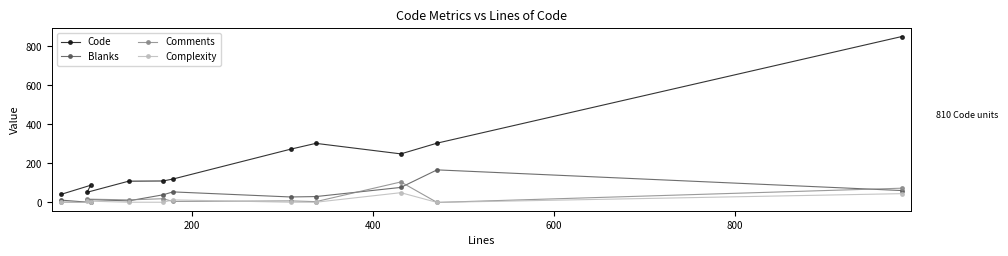

Which series has the largest range (max minus min)?

Code